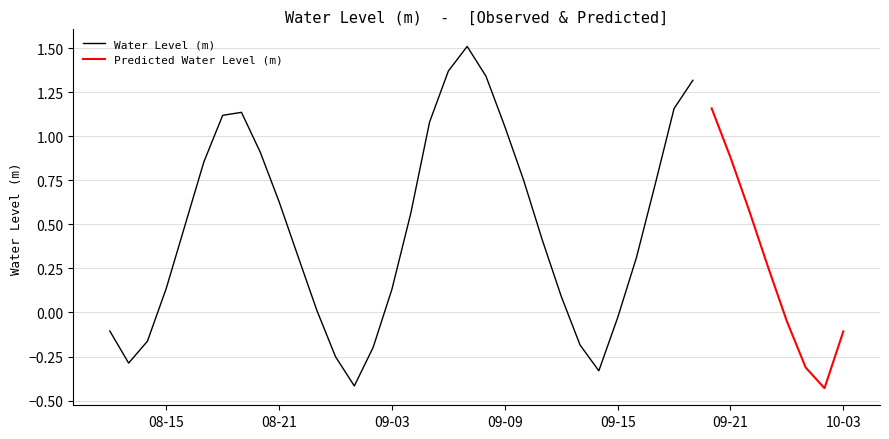

What is the maximum value for Water Level (m)?

1.5